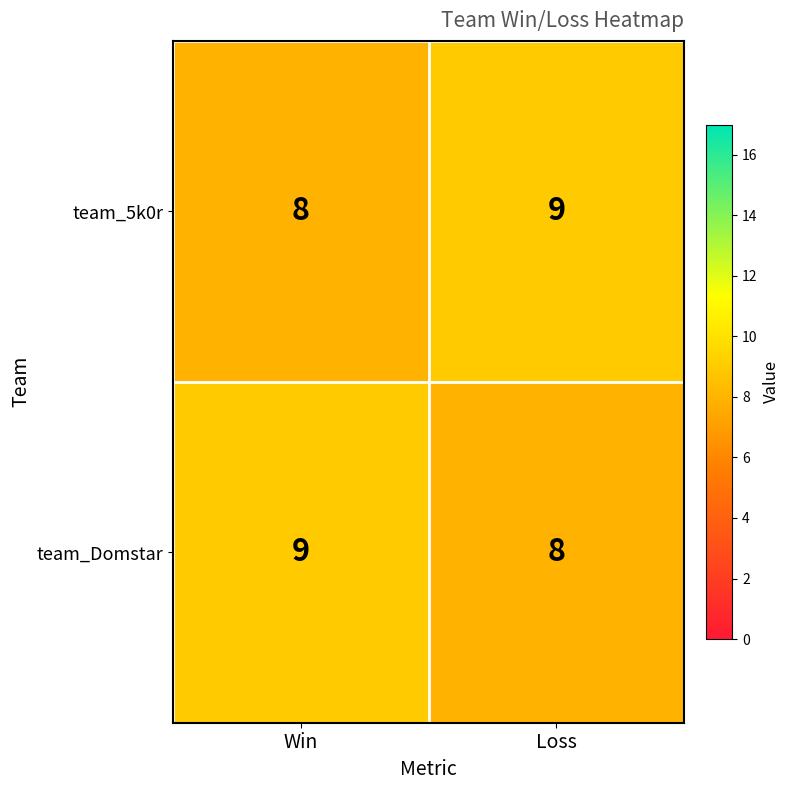

At how many categories does at least one series exceed 8?

2